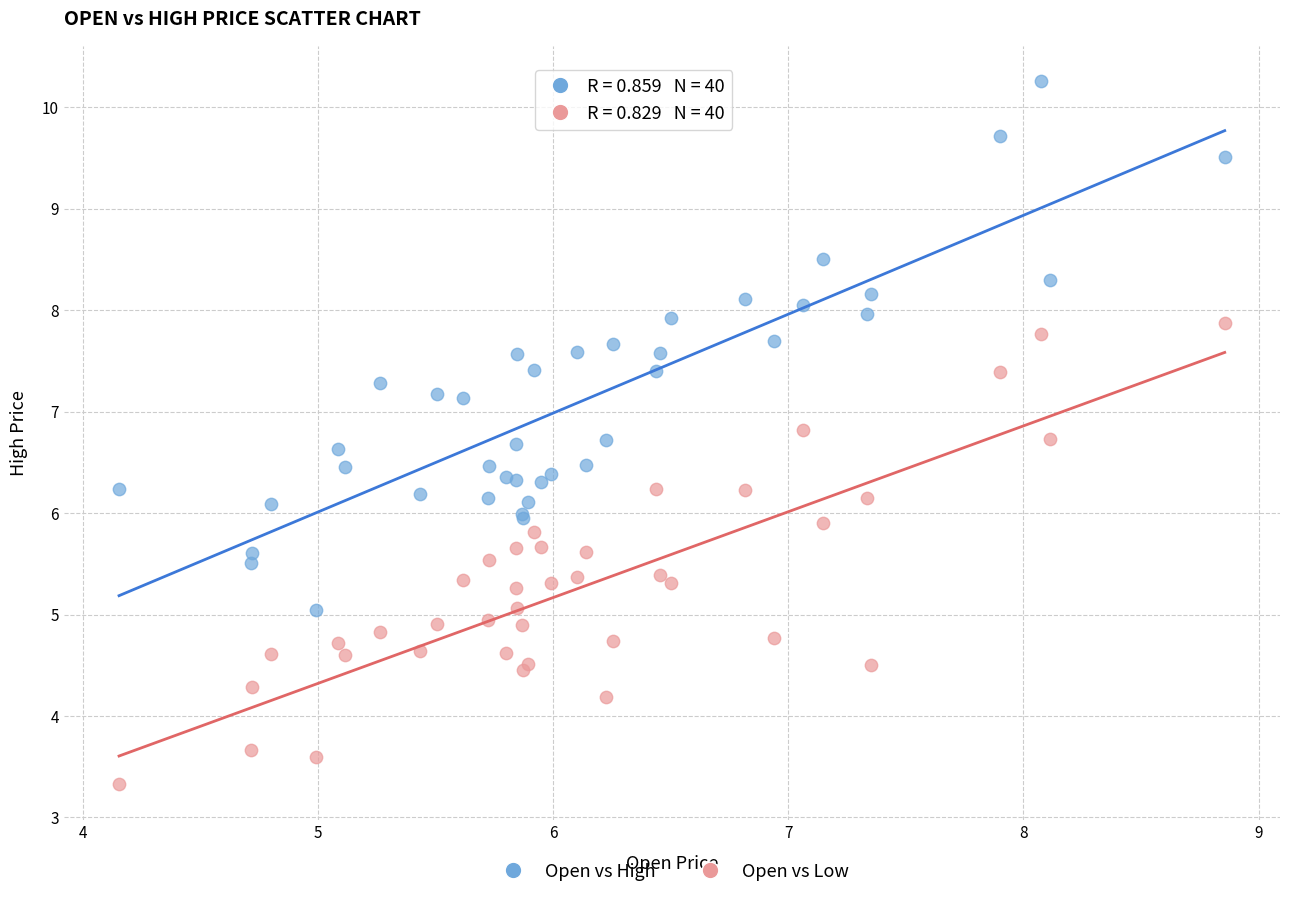

Which series reaches the minimum Y coordinate?

Open vs Low